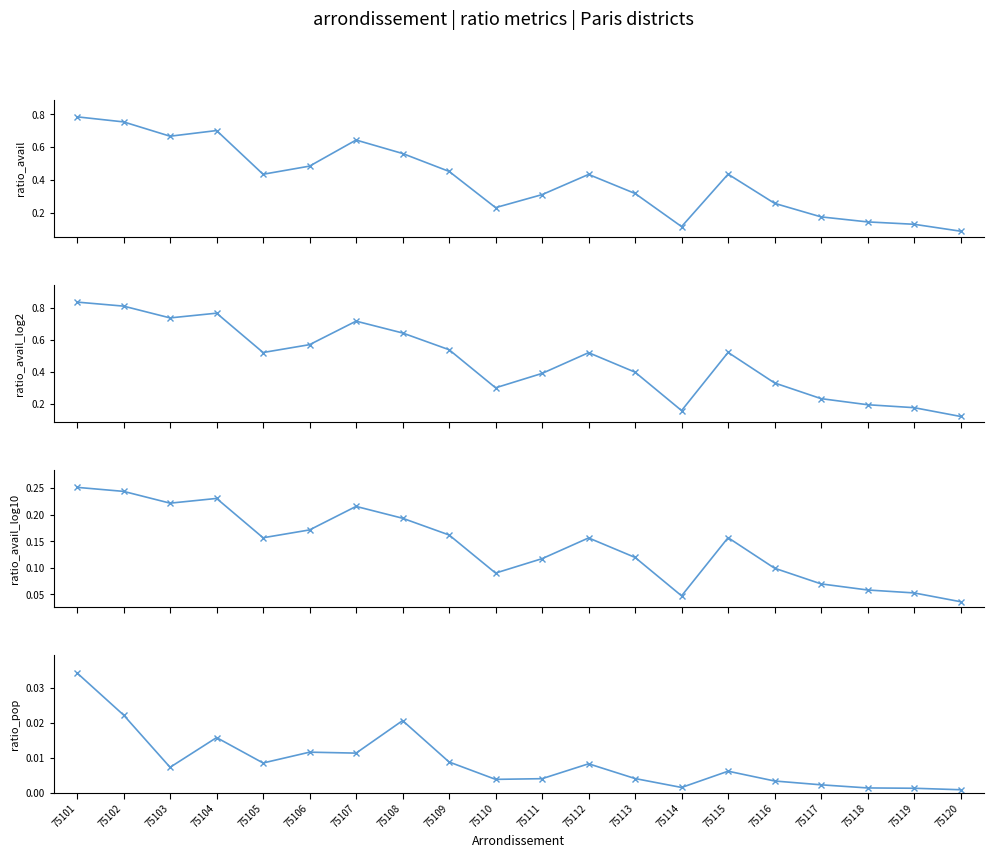

What is the greatest value displayed?

0.8